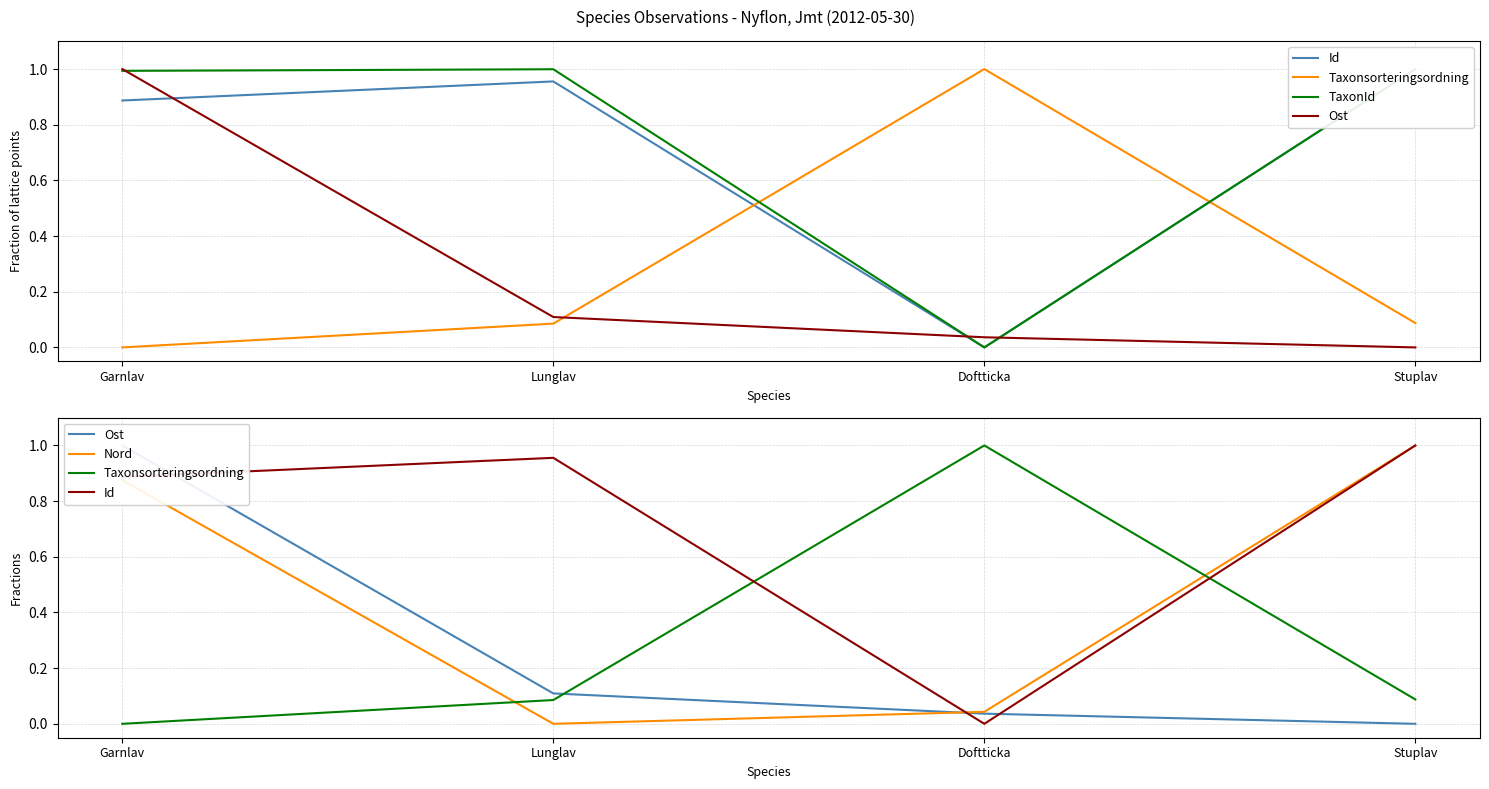

Which has a higher value, Doftticka or Garnlav?

Garnlav